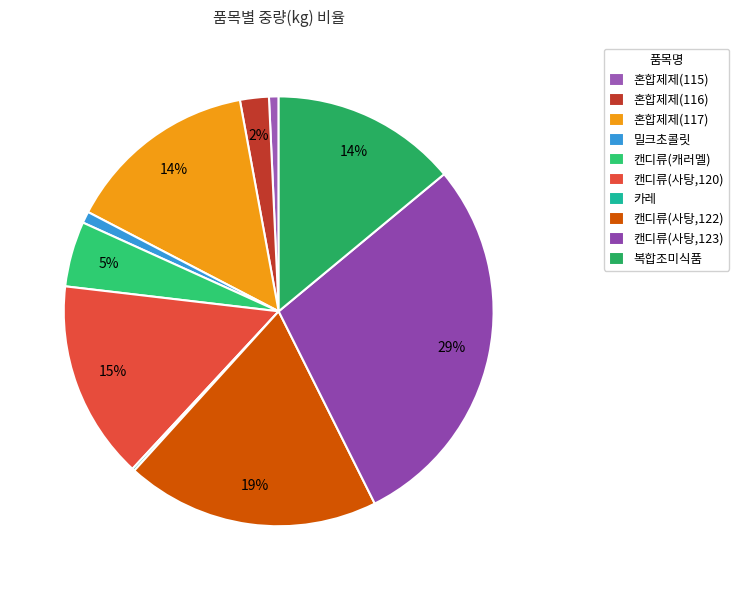

How many segments does this pie chart have?

10